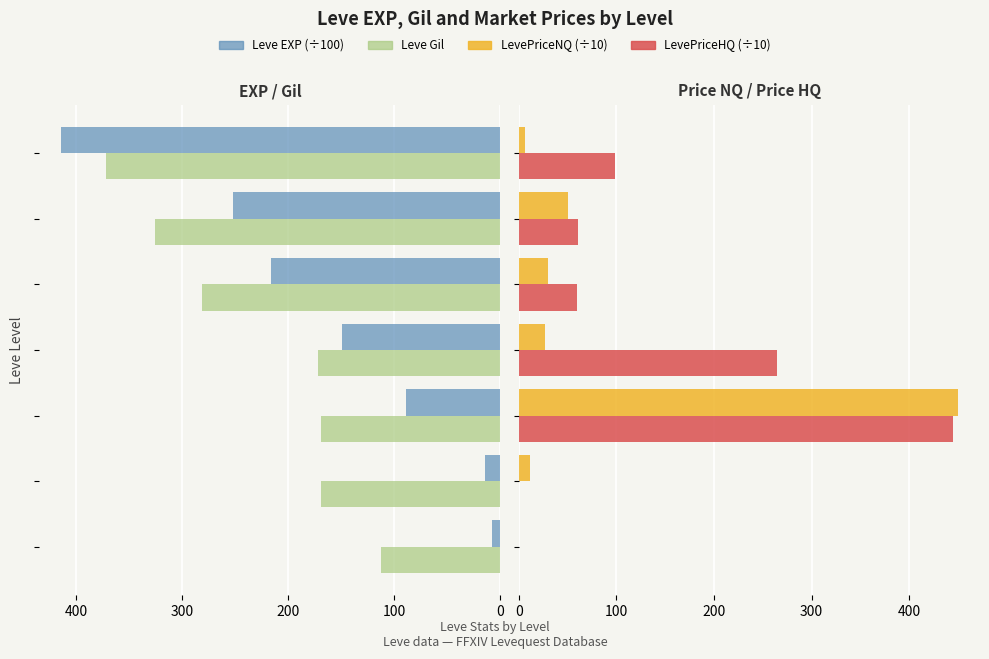

The value of LevePriceHQ (÷10) at 500 is 60.2. True or false?

True